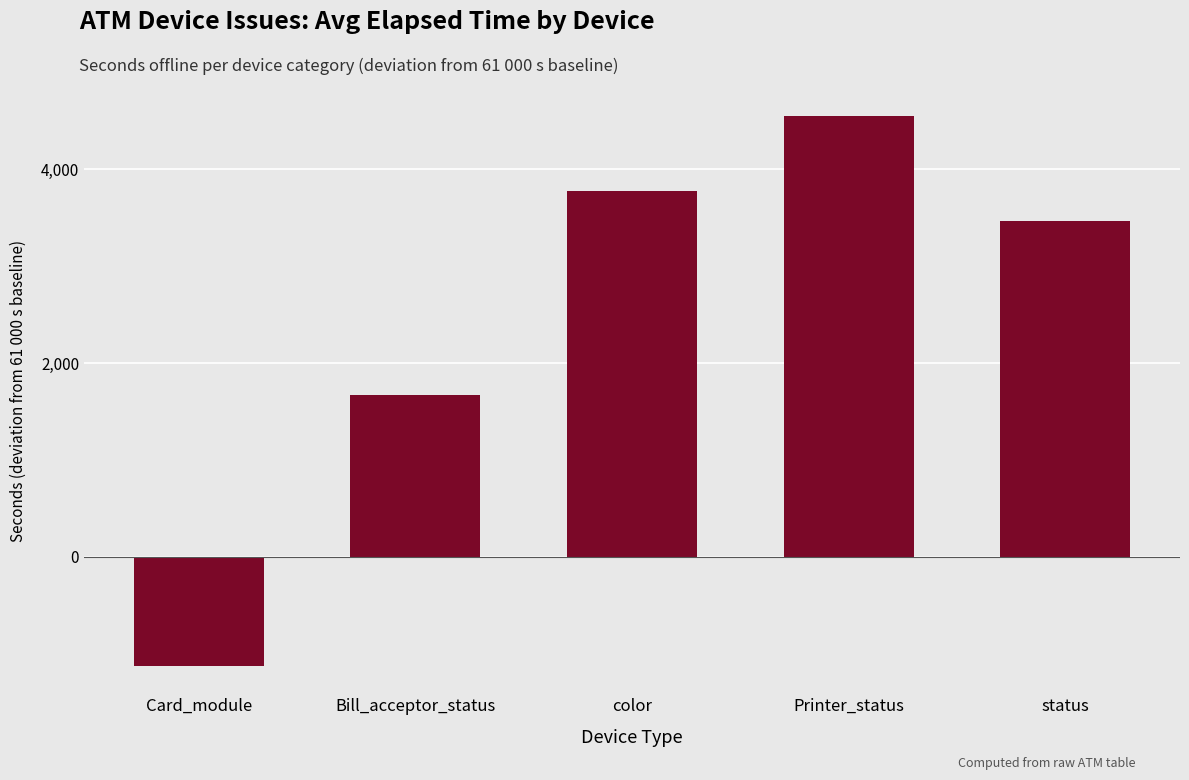

Which category has the highest value across all series?

Printer_status